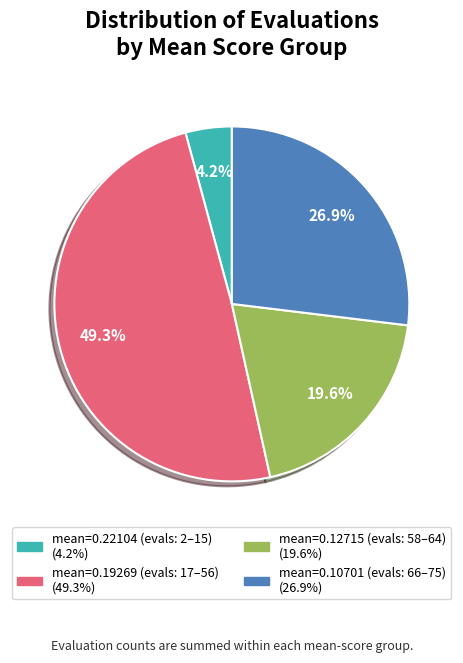

Is there any slice that represents more than half of the pie?

No